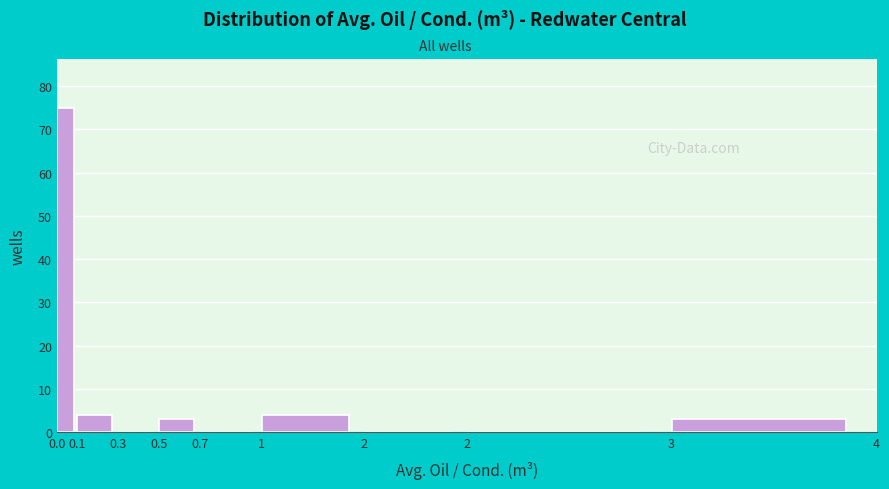

Are the bars horizontal?

No